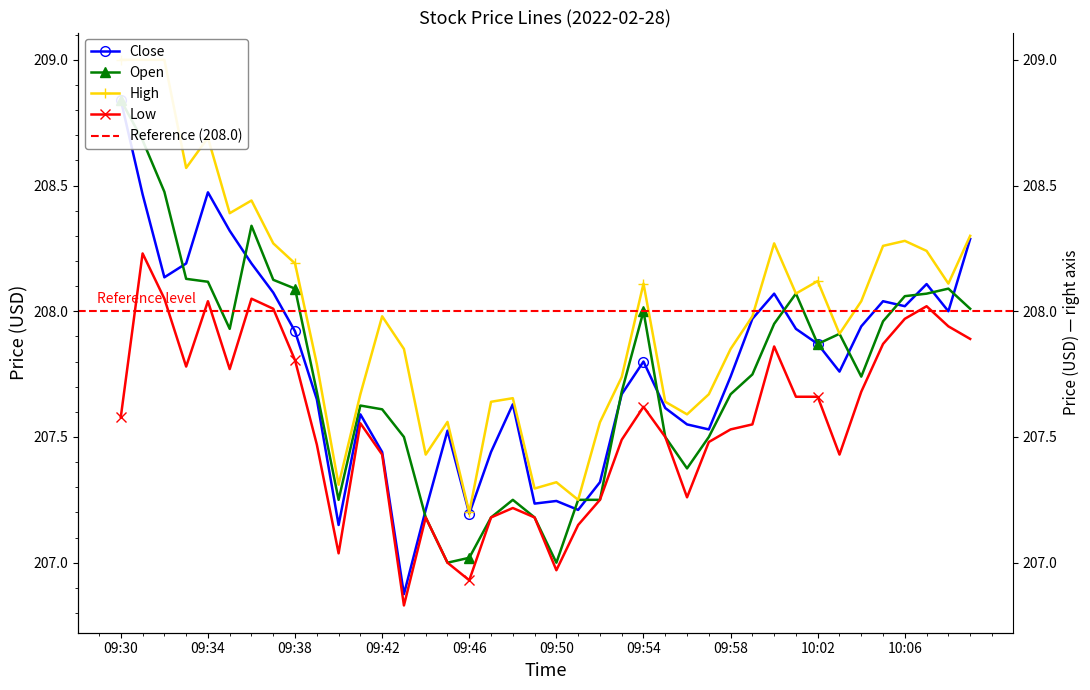

True or false: High and Low cross at least once.

False